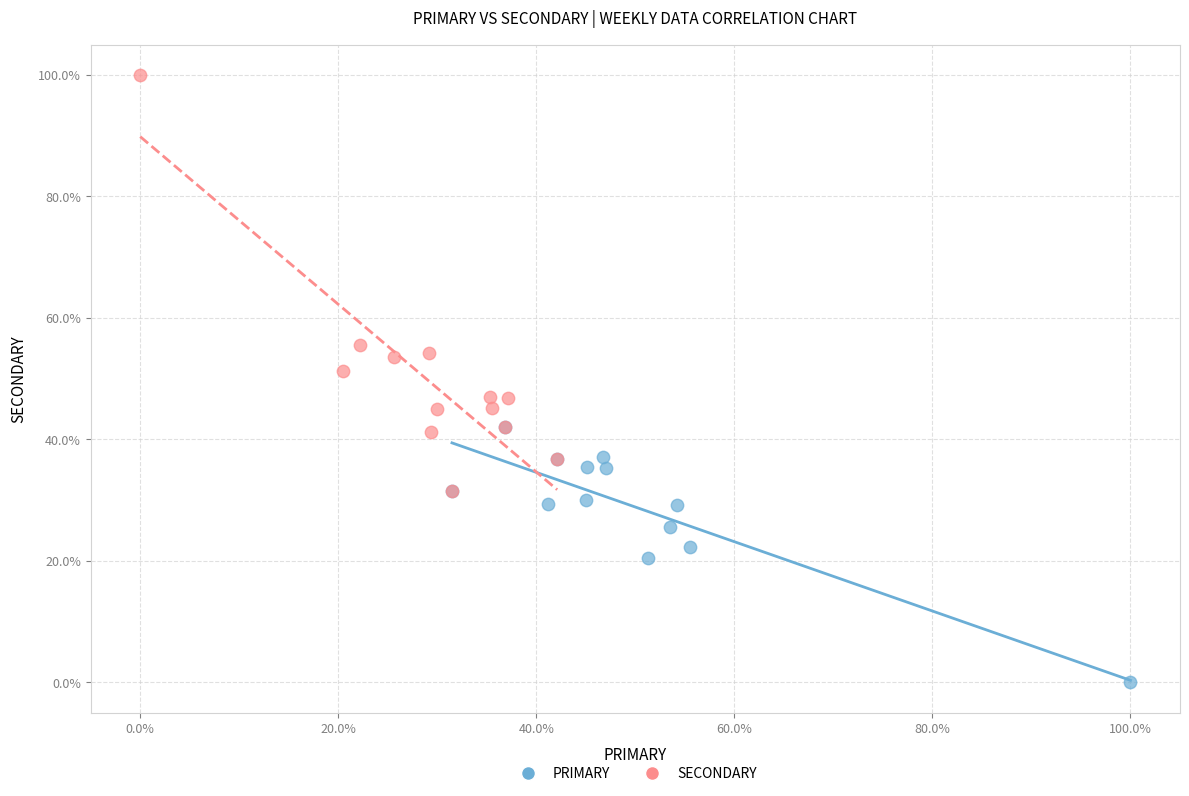

What are all the series names shown in the legend?

PRIMARY, SECONDARY